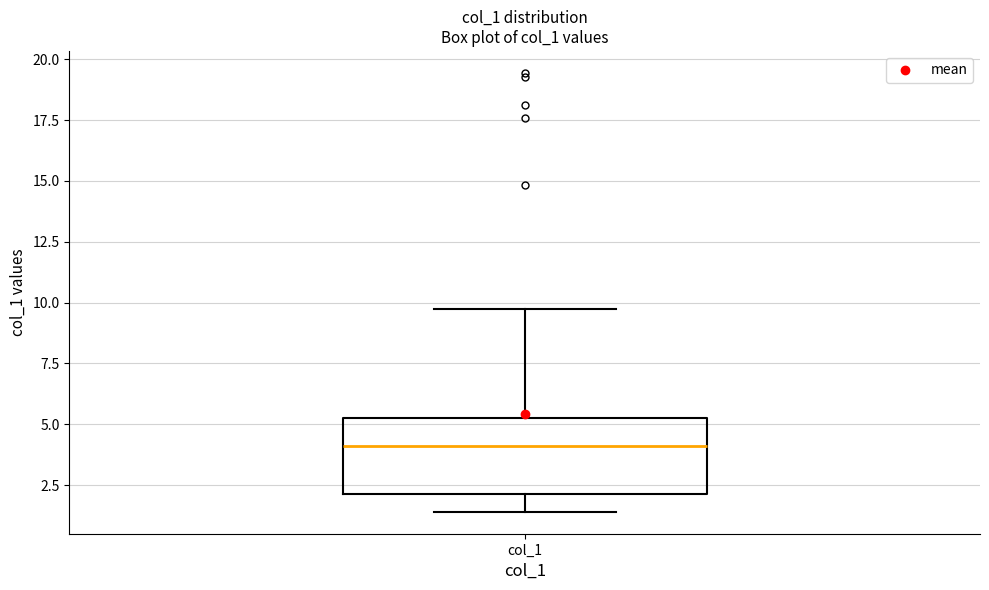

Where does the upper whisker of the box for col_1 end on the y-axis? The values are not printed on the chart, so give them approximately, as read against the axis.

9.5